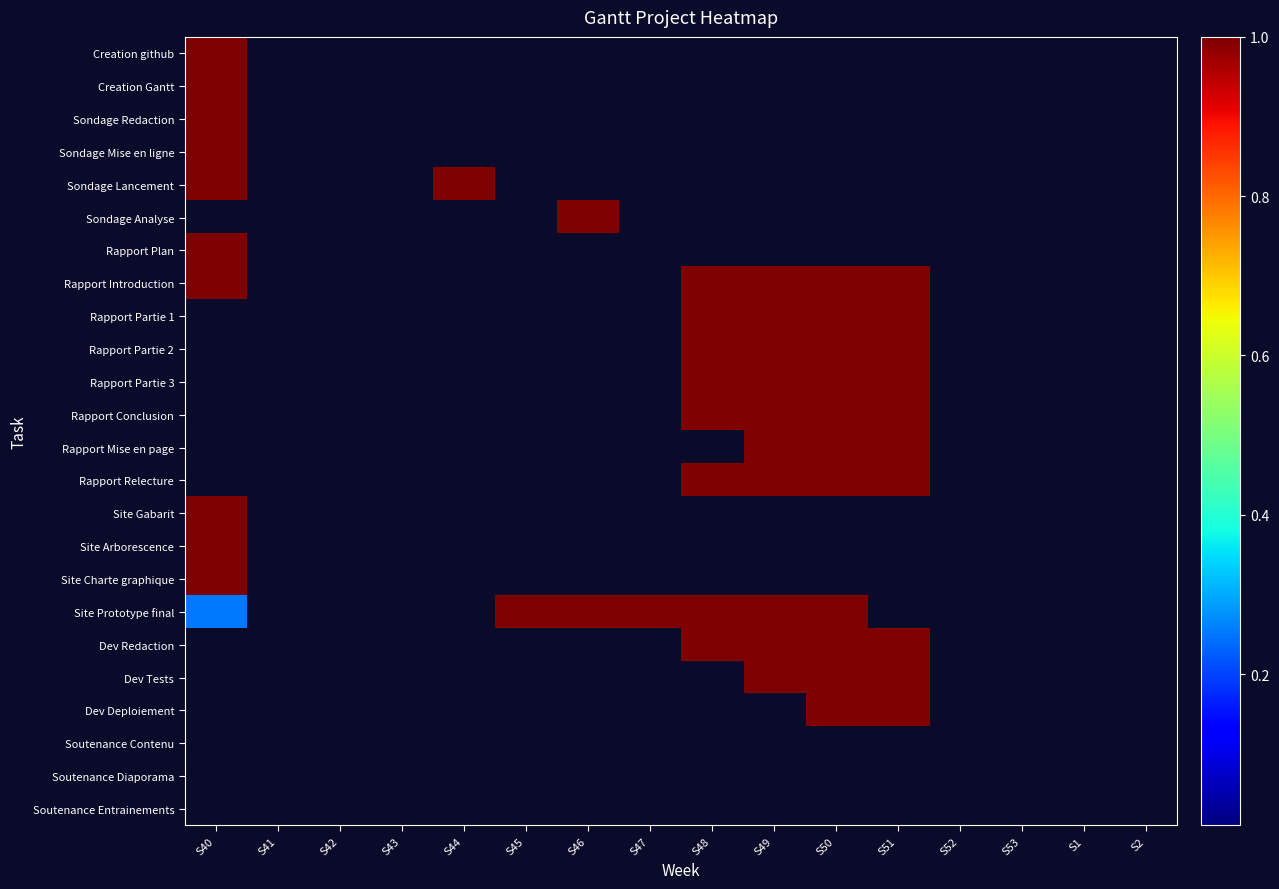

What is the maximum value shown in the chart?

1.0